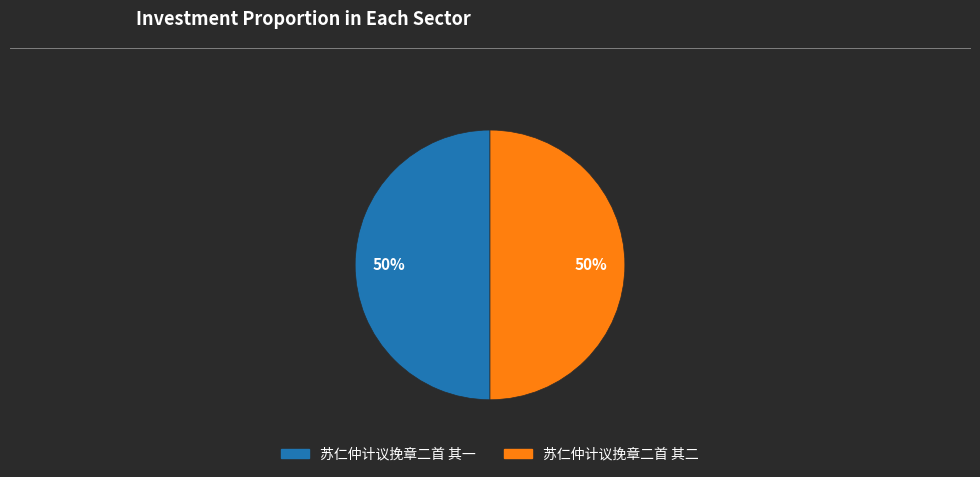

The 苏仁仲计议挽章二首 其二 slice represents 50% of the pie. True or false?

True